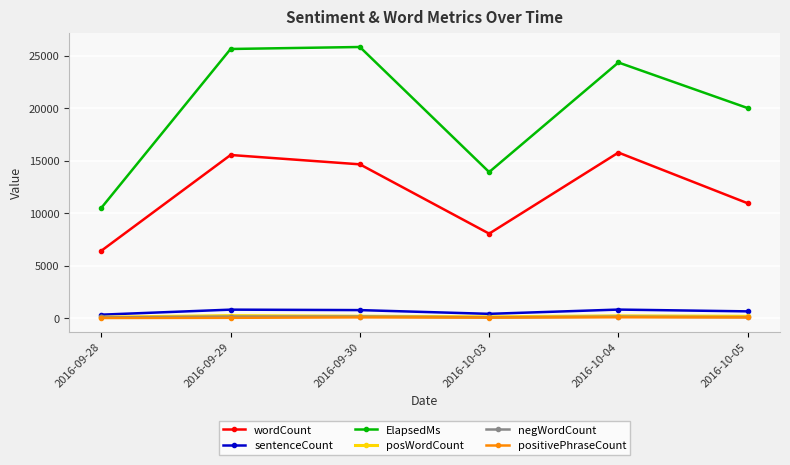

Which series has the widest spread of values?

ElapsedMs